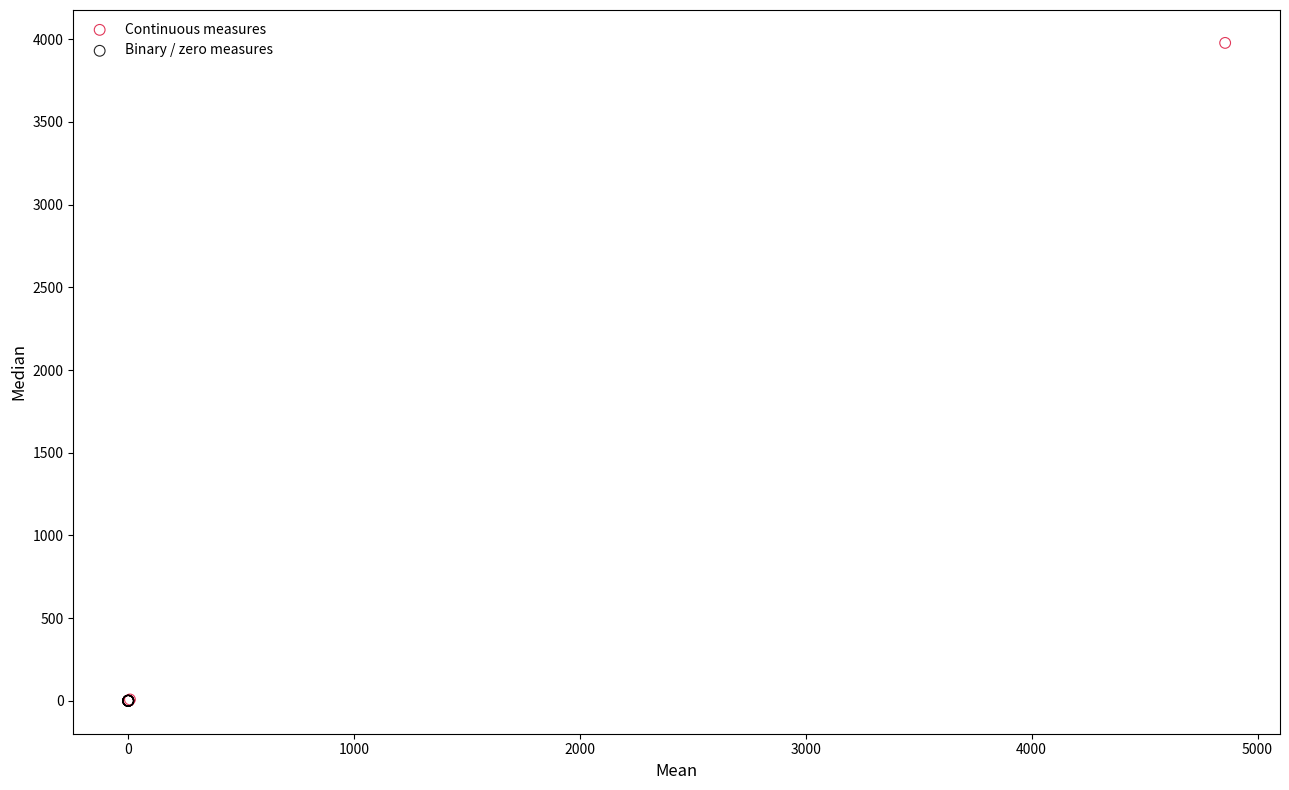

Which series has the widest spread of Y values?

Continuous measures